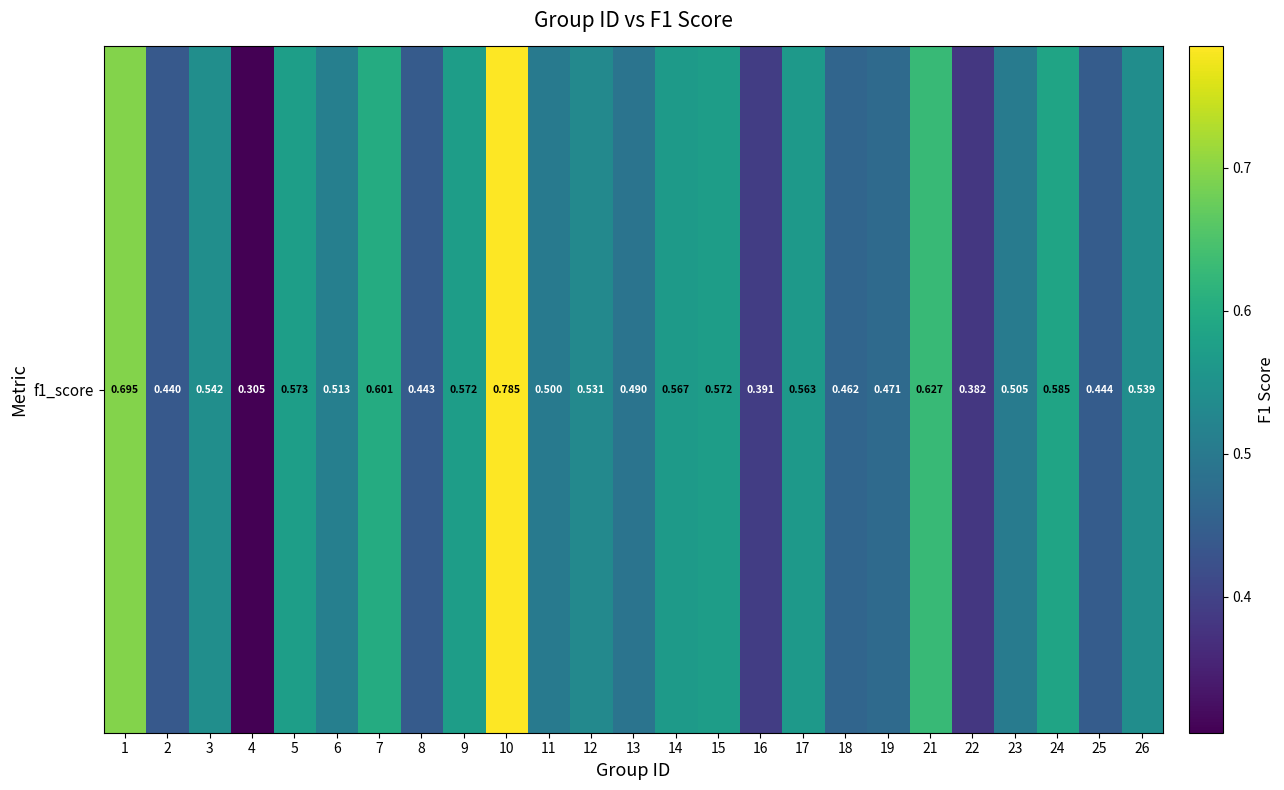

How many distinct data groups are displayed?

1